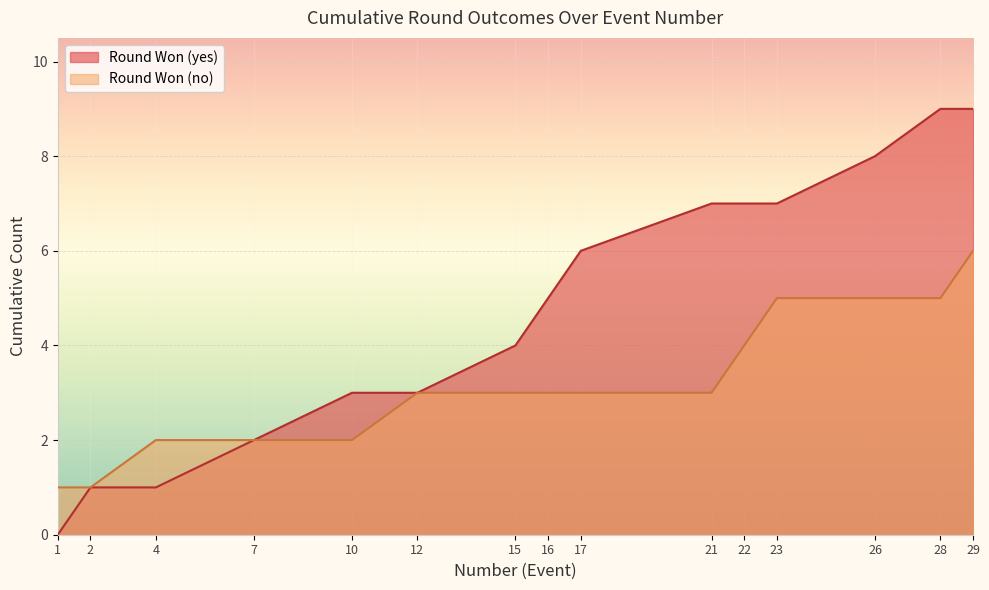

What is the difference between the values at 7 and 15?

2